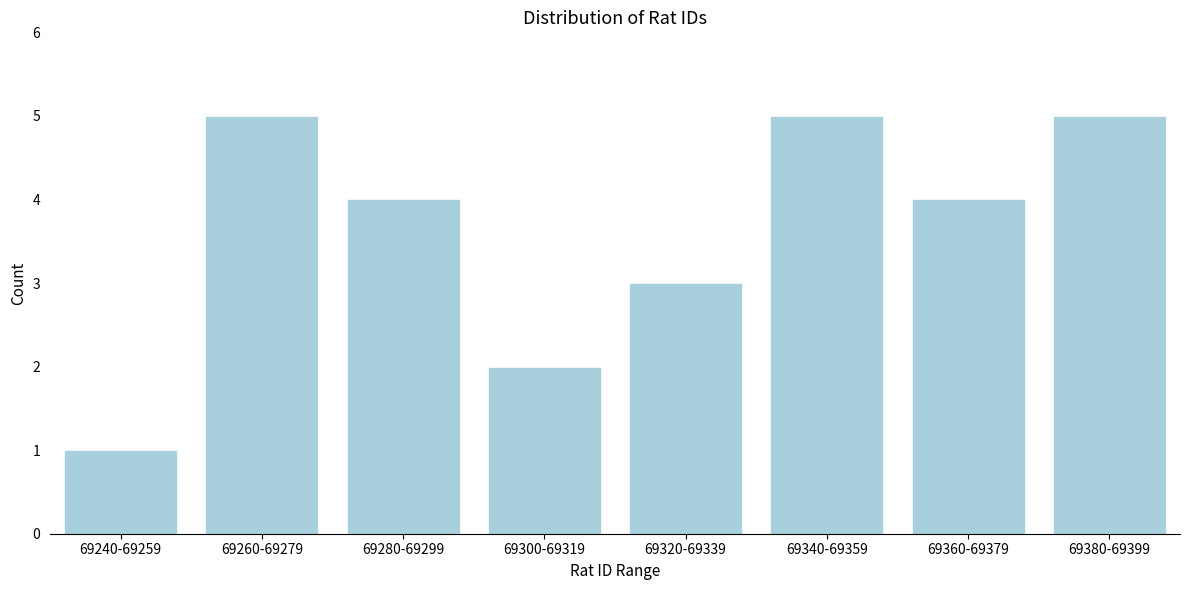

Reading right to left, what are all the values shown in this chart?

69380-69399=5	69360-69379=4	69340-69359=5	69320-69339=3	69300-69319=2	69280-69299=4	69260-69279=5	69240-69259=1